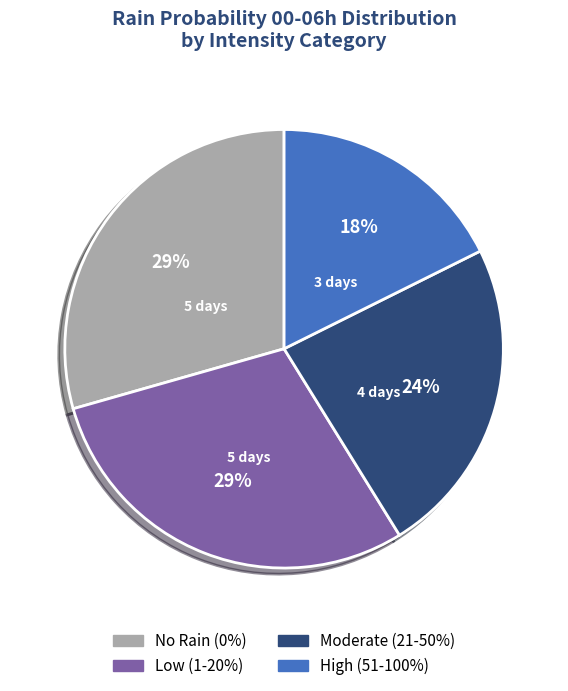

To the nearest percent, what is the average slice percentage?

25%